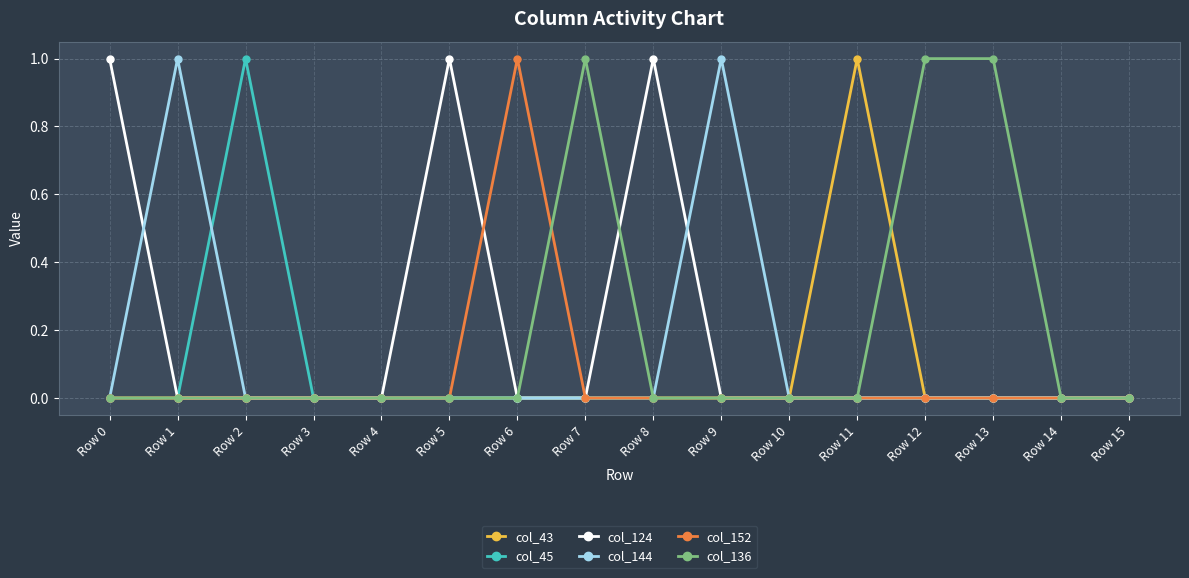

In col_45, how many points are higher than both neighbors (excluding endpoints)?

1